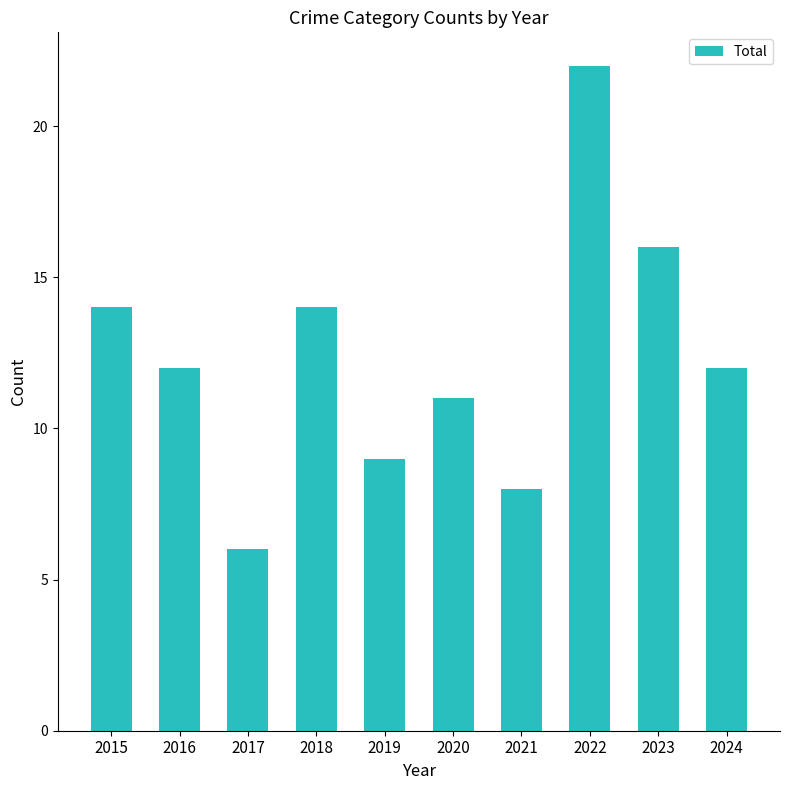

Are the bars grouped side by side (vs. stacked)?

No